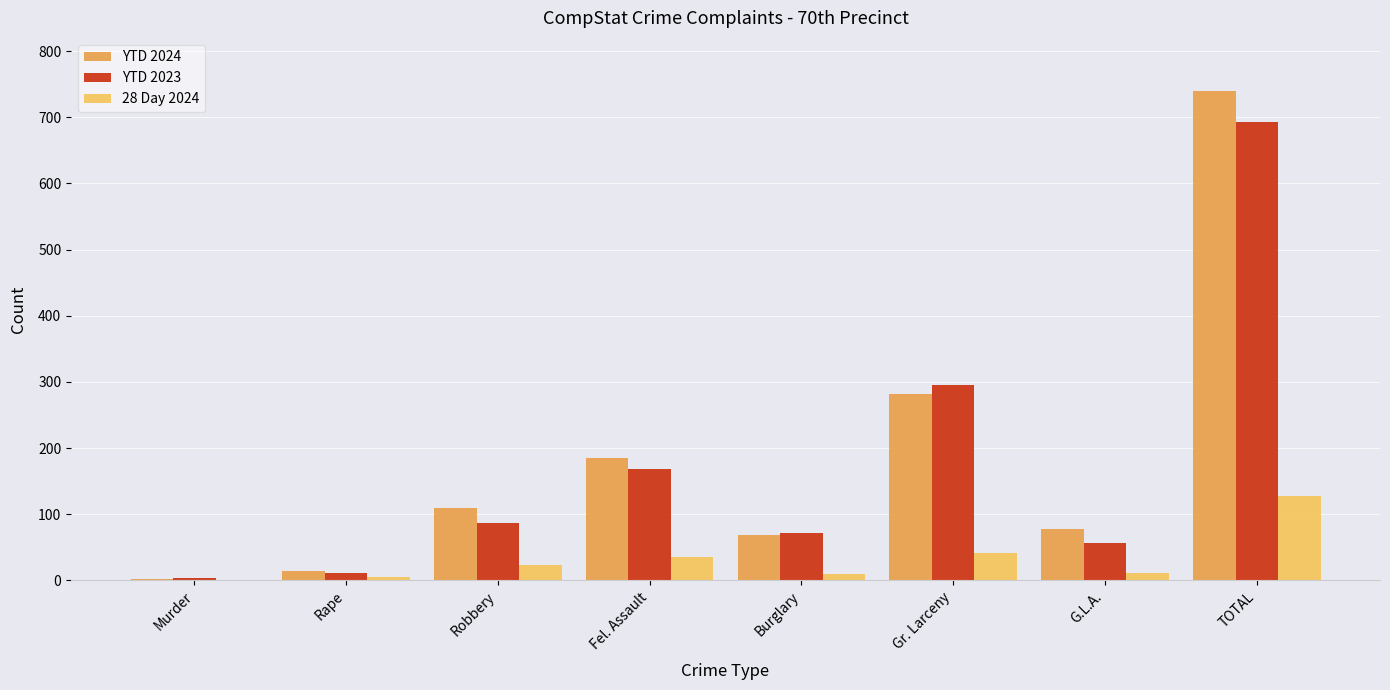

Is the value of YTD 2023 at TOTAL greater than the value of 28 Day 2024 at Gr. Larceny?

Yes